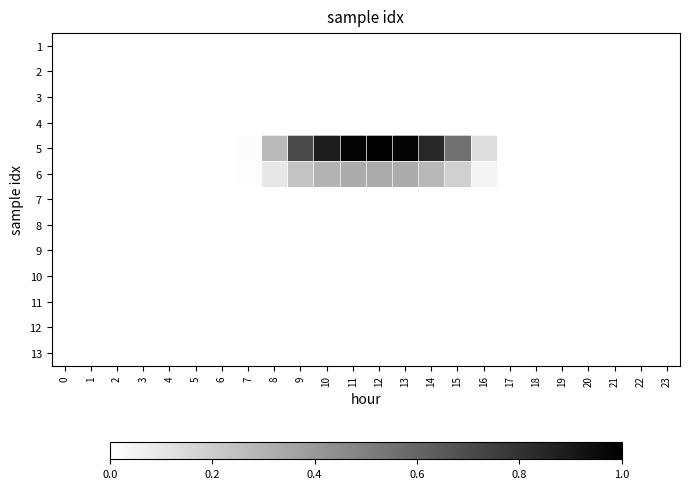

Reading left to right, list all the values displayed in this chart.

1: 0=0.0	1=0.0	2=0.0	3=0.0	4=0.0	5=0.0	6=0.0	7=0.0	8=0.0	9=0.0	10=0.0	11=0.0	12=0.0	13=0.0	14=0.0	15=0.0	16=0.0	17=0.0	18=0.0	19=0.0	20=0.0	21=0.0	22=0.0	23=0.0
2: 0=0.0	1=0.0	2=0.0	3=0.0	4=0.0	5=0.0	6=0.0	7=0.0	8=0.0	9=0.0	10=0.0	11=0.0	12=0.0	13=0.0	14=0.0	15=0.0	16=0.0	17=0.0	18=0.0	19=0.0	20=0.0	21=0.0	22=0.0	23=0.0
3: 0=0.0	1=0.0	2=0.0	3=0.0	4=0.0	5=0.0	6=0.0	7=0.0	8=0.0	9=0.0	10=0.0	11=0.0	12=0.0	13=0.0	14=0.0	15=0.0	16=0.0	17=0.0	18=0.0	19=0.0	20=0.0	21=0.0	22=0.0	23=0.0
4: 0=0.0	1=0.0	2=0.0	3=0.0	4=0.0	5=0.0	6=0.0	7=0.0	8=0.0	9=0.0	10=0.0	11=0.0	12=0.0	13=0.0	14=0.0	15=0.0	16=0.0	17=0.0	18=0.0	19=0.0	20=0.0	21=0.0	22=0.0	23=0.0
5: 0=0.0	1=0.0	2=0.0	3=0.0	4=0.0	5=0.0	6=0.0	7=0.0	8=0.3	9=0.7	10=0.9	11=1.0	12=1.0	13=1.0	14=0.8	15=0.6	16=0.1	17=0.0	18=0.0	19=0.0	20=0.0	21=0.0	22=0.0	23=0.0
6: 0=0.0	1=0.0	2=0.0	3=0.0	4=0.0	5=0.0	6=0.0	7=0.0	8=0.1	9=0.2	10=0.3	11=0.3	12=0.3	13=0.3	14=0.3	15=0.2	16=0.0	17=0.0	18=0.0	19=0.0	20=0.0	21=0.0	22=0.0	23=0.0
7: 0=0.0	1=0.0	2=0.0	3=0.0	4=0.0	5=0.0	6=0.0	7=0.0	8=0.0	9=0.0	10=0.0	11=0.0	12=0.0	13=0.0	14=0.0	15=0.0	16=0.0	17=0.0	18=0.0	19=0.0	20=0.0	21=0.0	22=0.0	23=0.0
8: 0=0.0	1=0.0	2=0.0	3=0.0	4=0.0	5=0.0	6=0.0	7=0.0	8=0.0	9=0.0	10=0.0	11=0.0	12=0.0	13=0.0	14=0.0	15=0.0	16=0.0	17=0.0	18=0.0	19=0.0	20=0.0	21=0.0	22=0.0	23=0.0
9: 0=0.0	1=0.0	2=0.0	3=0.0	4=0.0	5=0.0	6=0.0	7=0.0	8=0.0	9=0.0	10=0.0	11=0.0	12=0.0	13=0.0	14=0.0	15=0.0	16=0.0	17=0.0	18=0.0	19=0.0	20=0.0	21=0.0	22=0.0	23=0.0
10: 0=0.0	1=0.0	2=0.0	3=0.0	4=0.0	5=0.0	6=0.0	7=0.0	8=0.0	9=0.0	10=0.0	11=0.0	12=0.0	13=0.0	14=0.0	15=0.0	16=0.0	17=0.0	18=0.0	19=0.0	20=0.0	21=0.0	22=0.0	23=0.0
11: 0=0.0	1=0.0	2=0.0	3=0.0	4=0.0	5=0.0	6=0.0	7=0.0	8=0.0	9=0.0	10=0.0	11=0.0	12=0.0	13=0.0	14=0.0	15=0.0	16=0.0	17=0.0	18=0.0	19=0.0	20=0.0	21=0.0	22=0.0	23=0.0
12: 0=0.0	1=0.0	2=0.0	3=0.0	4=0.0	5=0.0	6=0.0	7=0.0	8=0.0	9=0.0	10=0.0	11=0.0	12=0.0	13=0.0	14=0.0	15=0.0	16=0.0	17=0.0	18=0.0	19=0.0	20=0.0	21=0.0	22=0.0	23=0.0
13: 0=0.0	1=0.0	2=0.0	3=0.0	4=0.0	5=0.0	6=0.0	7=0.0	8=0.0	9=0.0	10=0.0	11=0.0	12=0.0	13=0.0	14=0.0	15=0.0	16=0.0	17=0.0	18=0.0	19=0.0	20=0.0	21=0.0	22=0.0	23=0.0